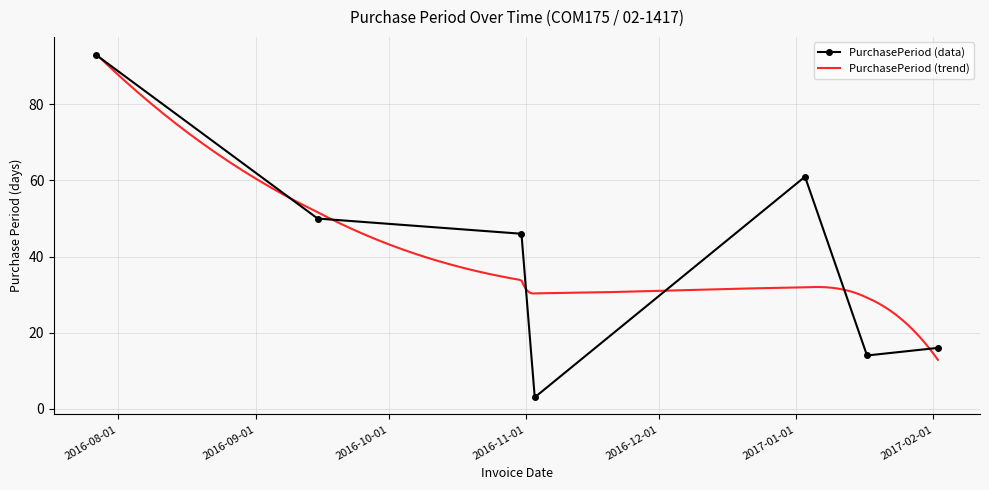

What is the sum of the values at 2016-11-03 and 2016-09-15?

53